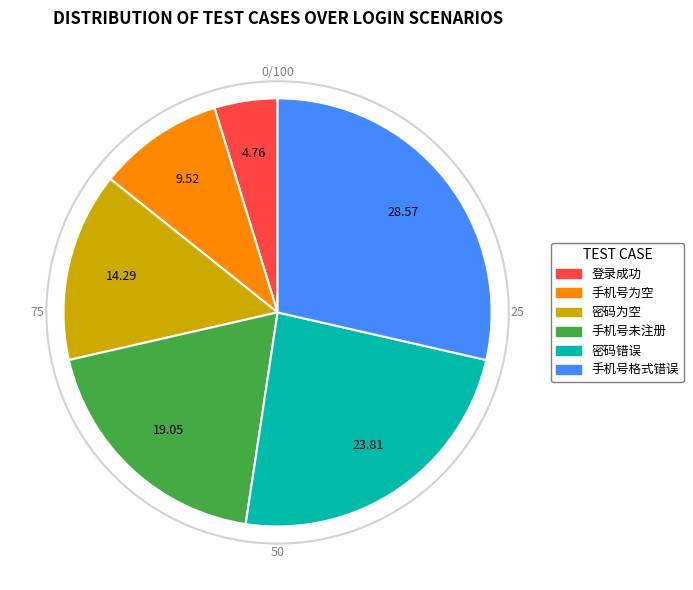

Approximately how many times larger is the value at 手机号未注册 compared to 登录成功?

4.0